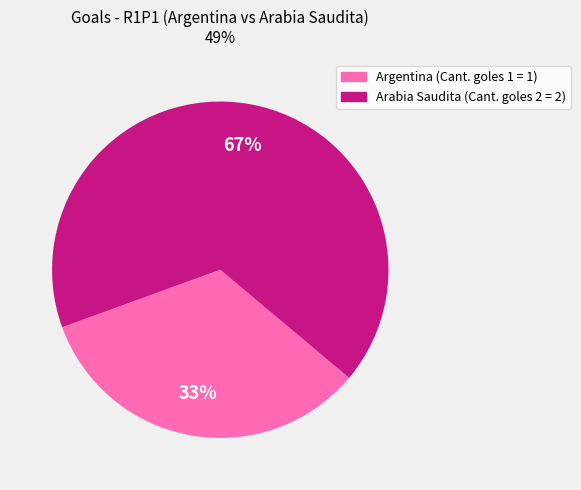

Is there any slice that represents more than half of the pie?

Yes